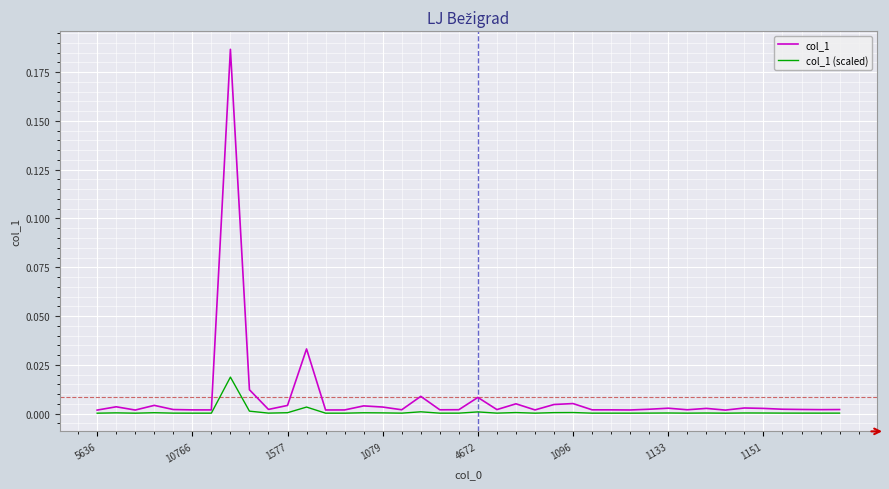

Rank the series by their maximum value, from lowest to highest.

col_1 (scaled), col_1